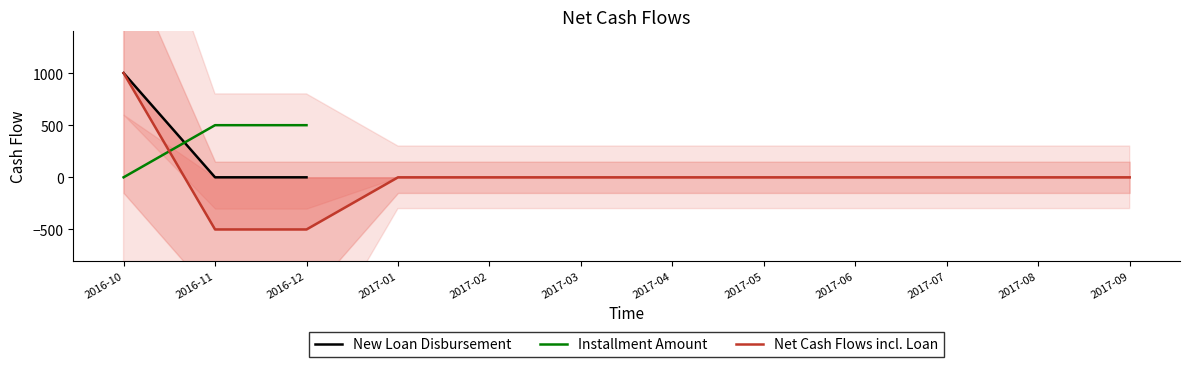

What is the minimum value shown in the chart?

-500